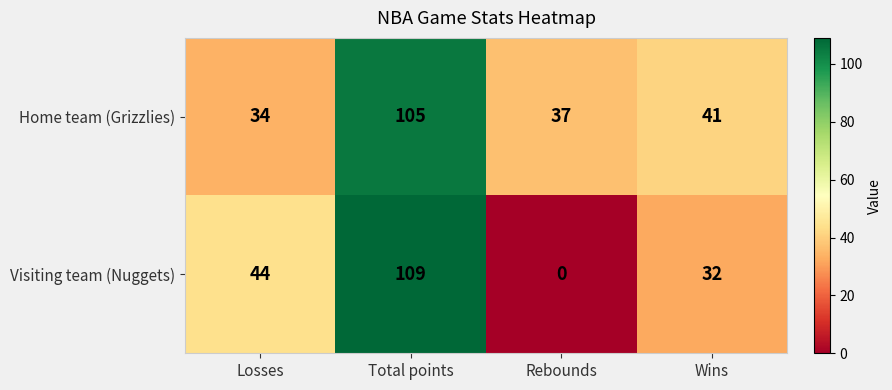

At how many categories does at least one series exceed 70?

1